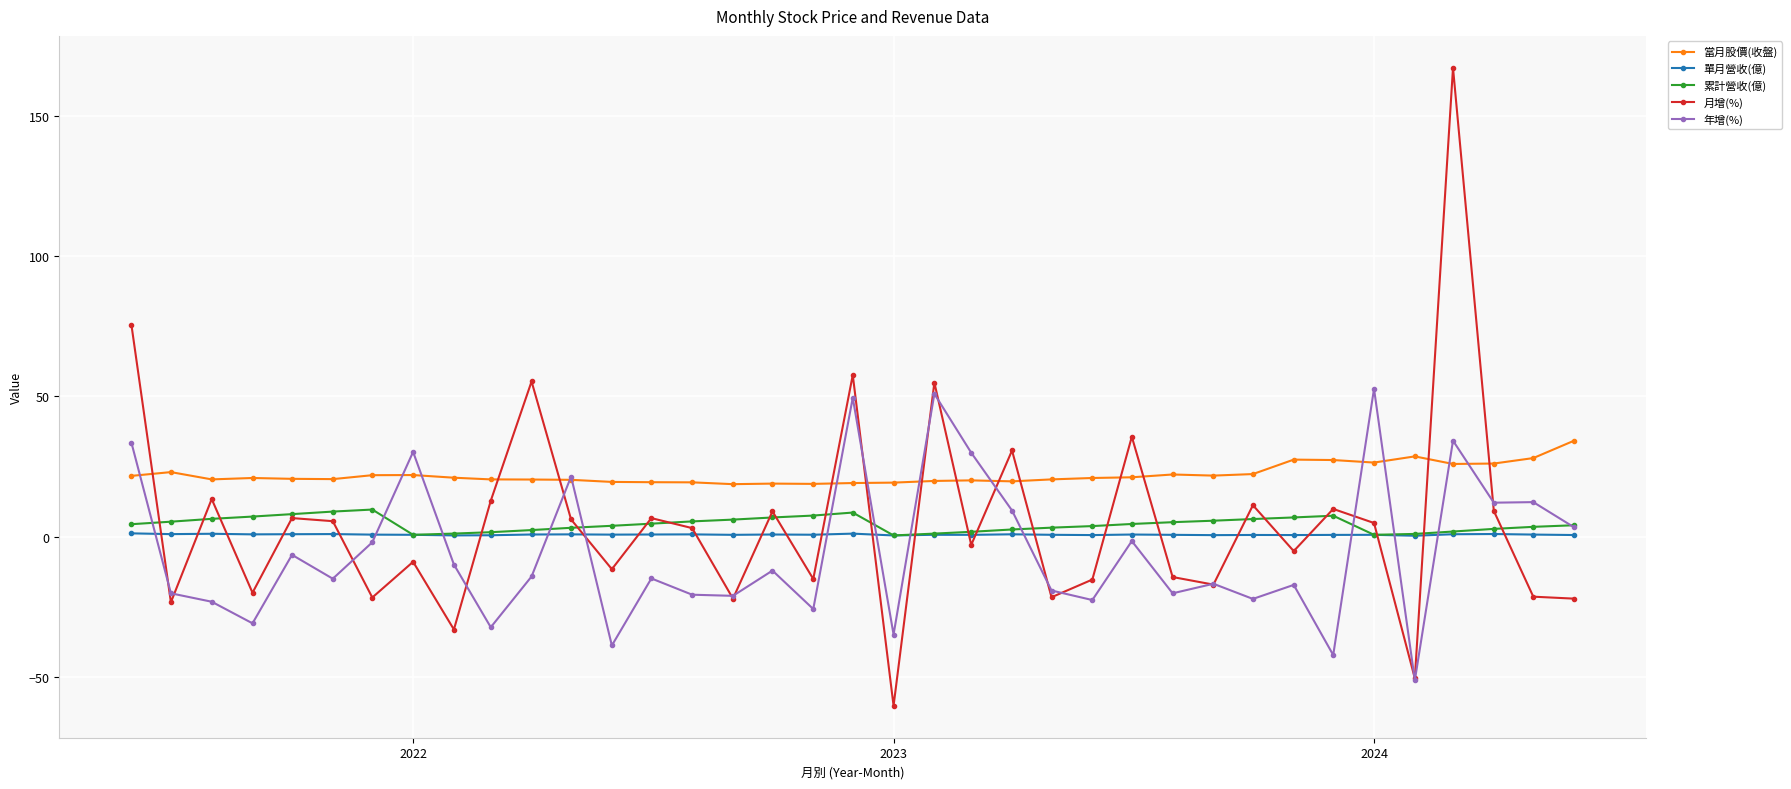

True or false: 當月股價(收盤) and 單月營收(億) intersect in this chart.

False